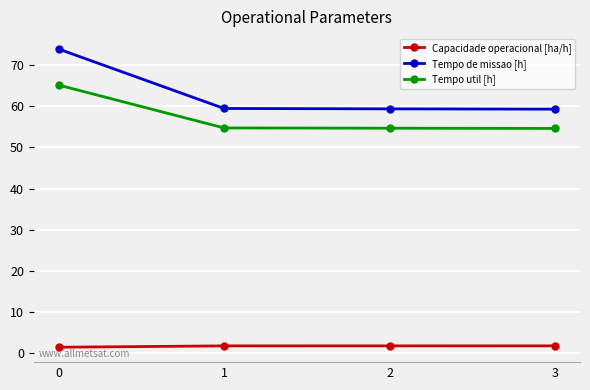

Is this an area chart (filled region under the line)?

No